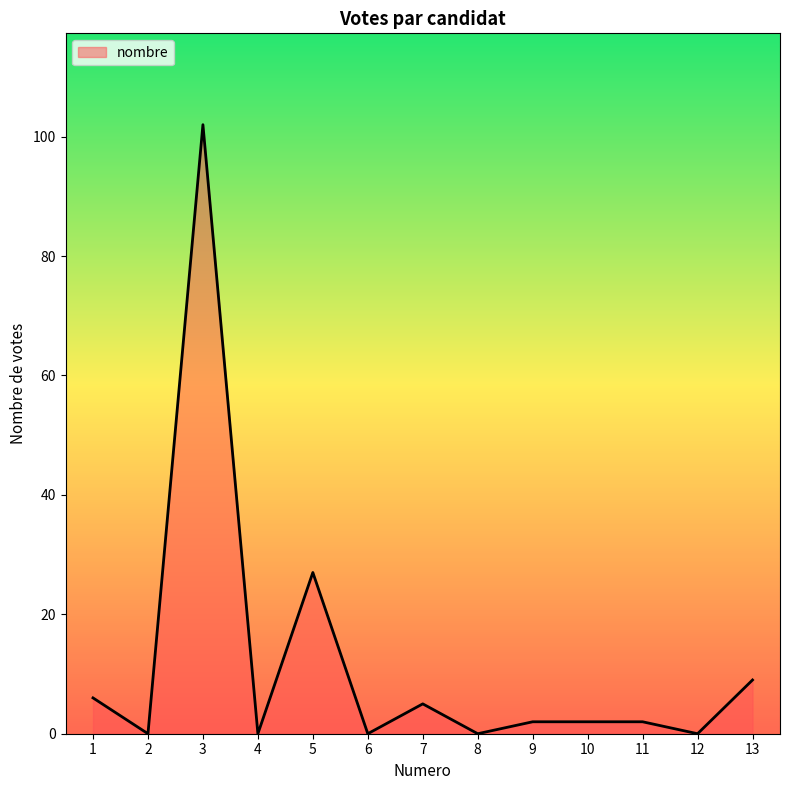

What is the change in value from 3 to 7?

-97